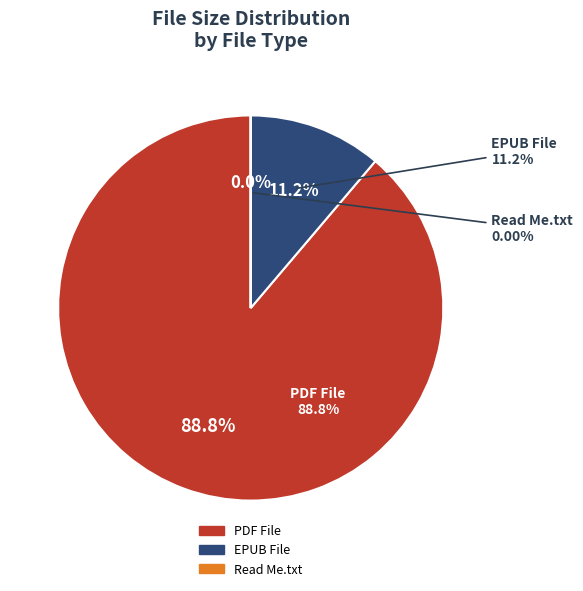

The Tactical Trend Trading V413HAV.epub slice represents 10% of the pie. True or false?

False